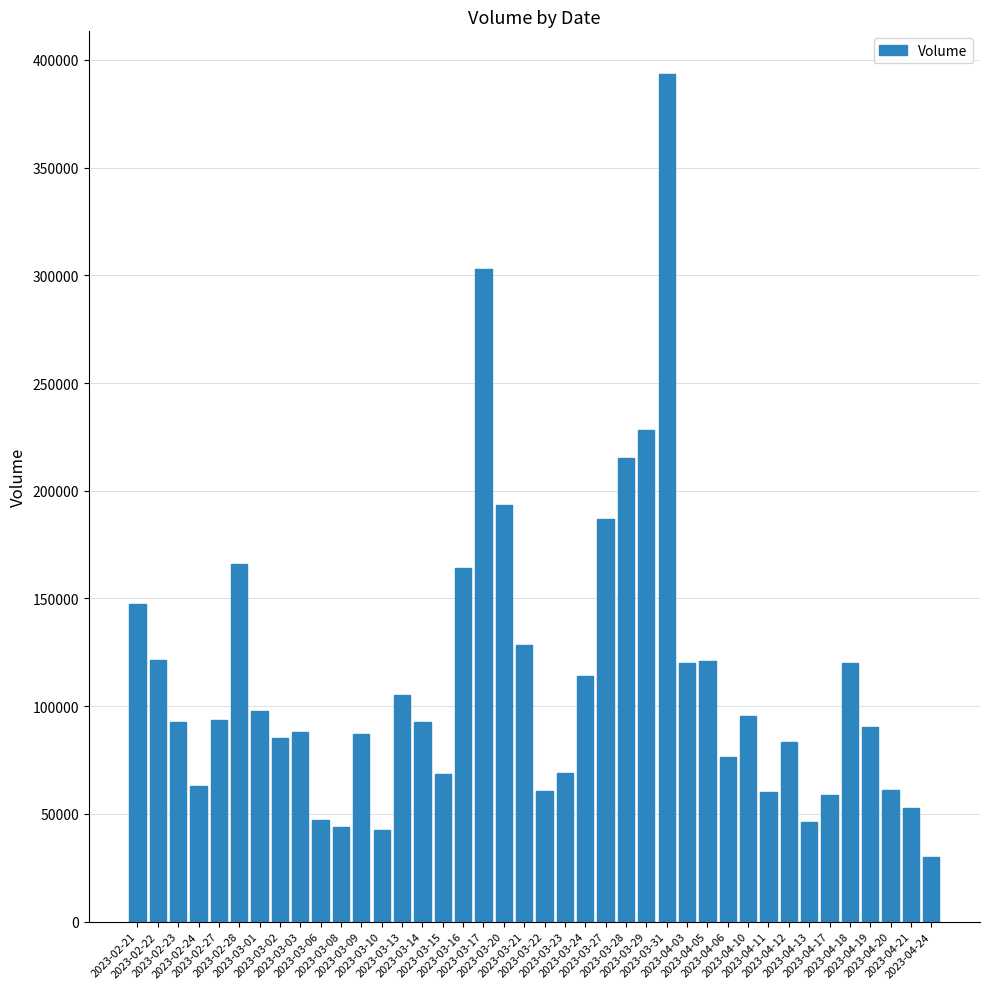

Which category has the highest value across all series?

2023-03-31